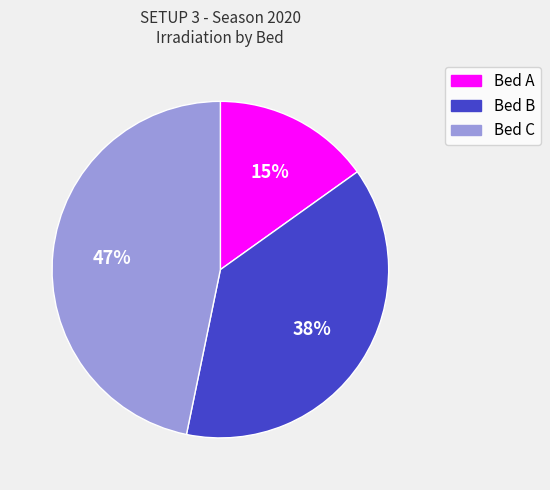

To the nearest percent, what is the combined percentage of Bed A and Bed C?

62%